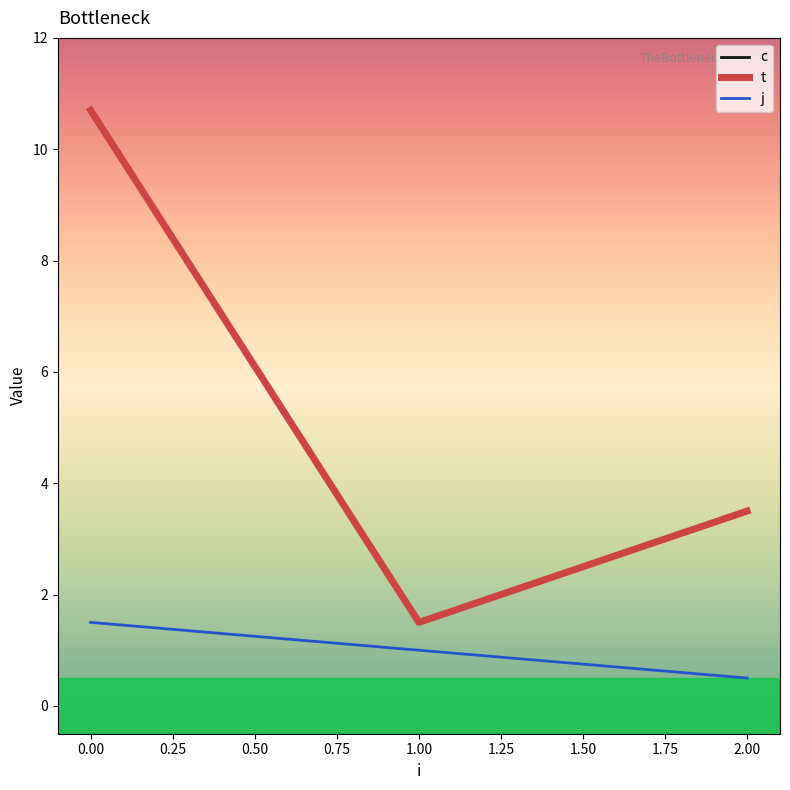

Does the chart display data point markers on the line(s)?

No